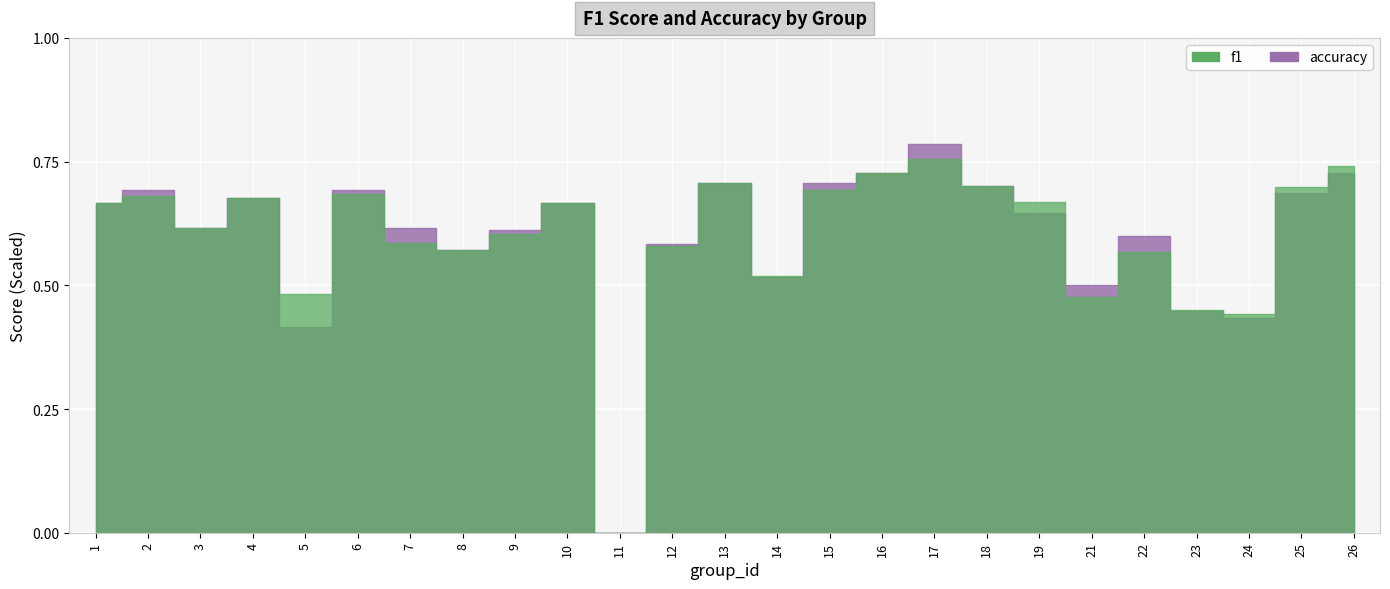

Is the value of accuracy at 3 greater than the value of f1 at 4?

No